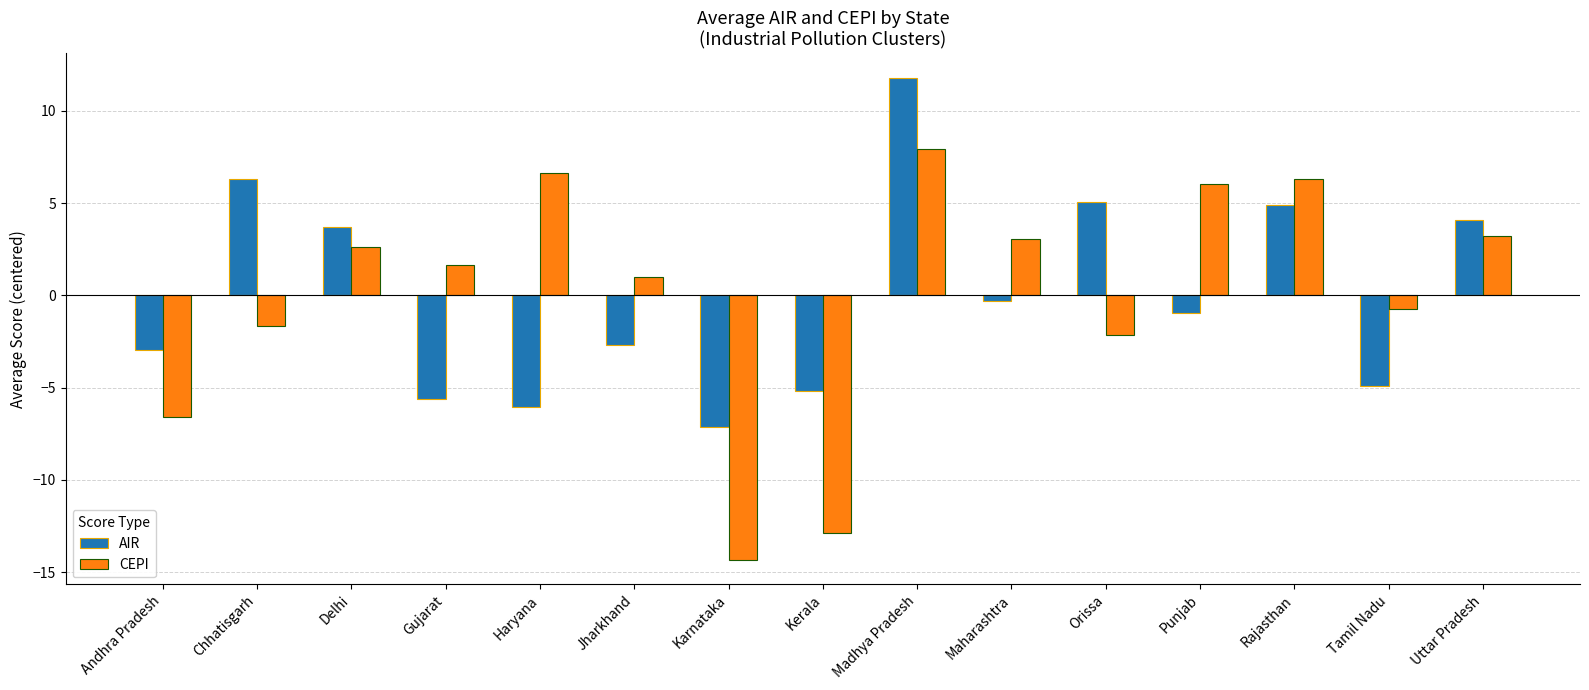

Where does the AIR series first go above 0?

Chhatisgarh